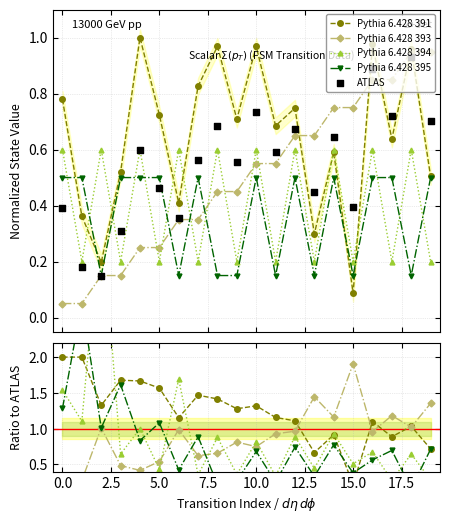

What are all the series names shown in the legend?

Pythia 6.428 391, Pythia 6.428 393, Pythia 6.428 394, Pythia 6.428 395, ATLAS